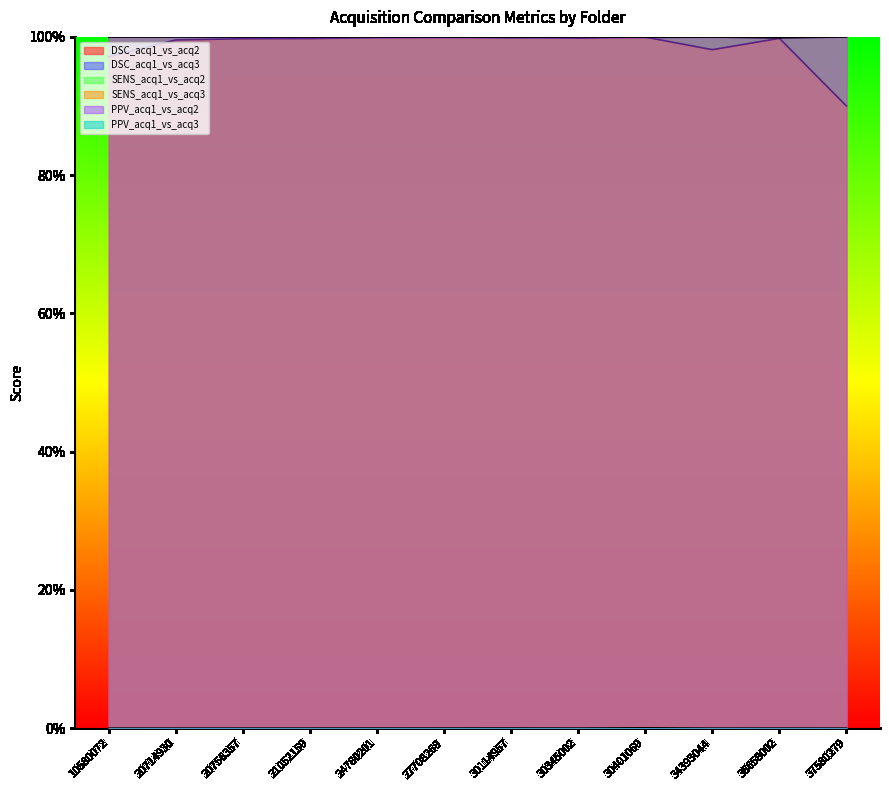

What is the difference between the highest and lowest values at 21052159?

1.0